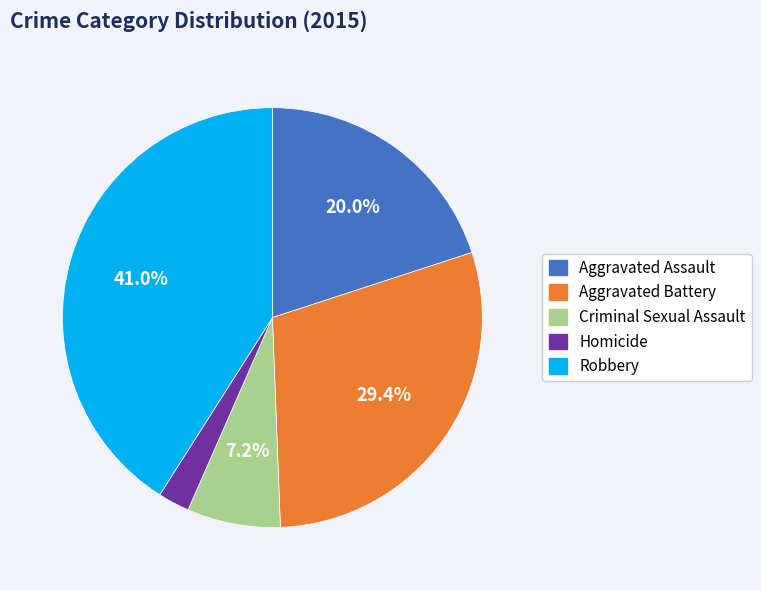

How many segments does this pie chart have?

5